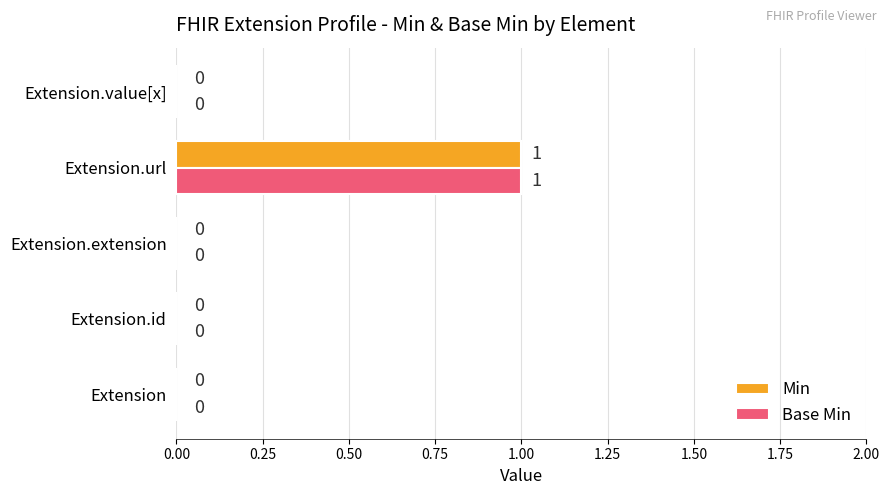

Which category has the highest value across all series?

Extension.url